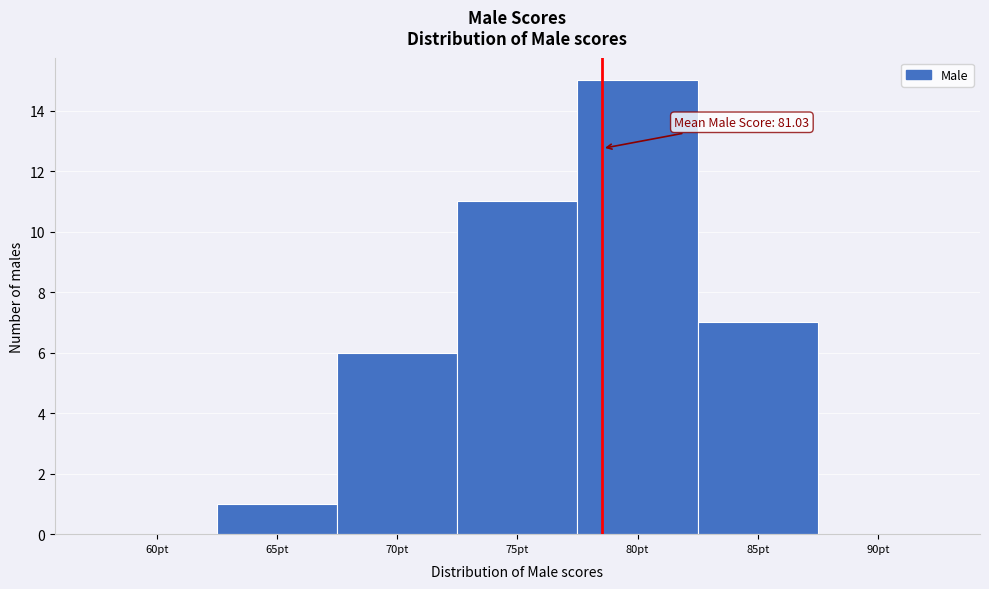

Reading left to right, transcribe all the data shown in this chart.

60pt=0	65pt=1	70pt=6	75pt=11	80pt=15	85pt=7	90pt=0